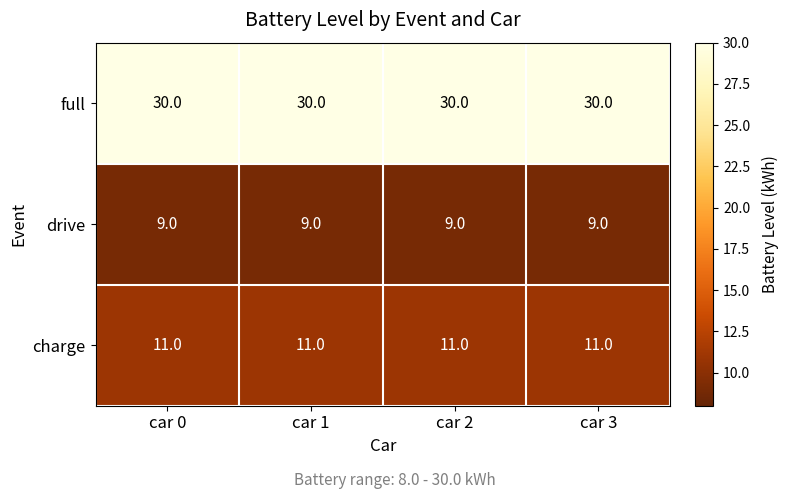

What is the spread (max minus min) of values at car 0?

21